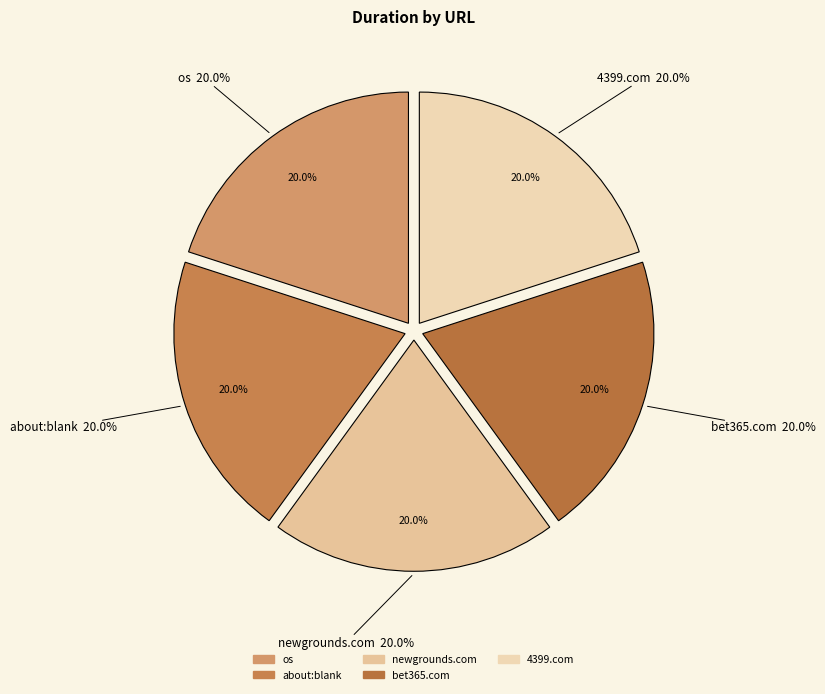

Is it true that about:blank is 20% of the pie?

True